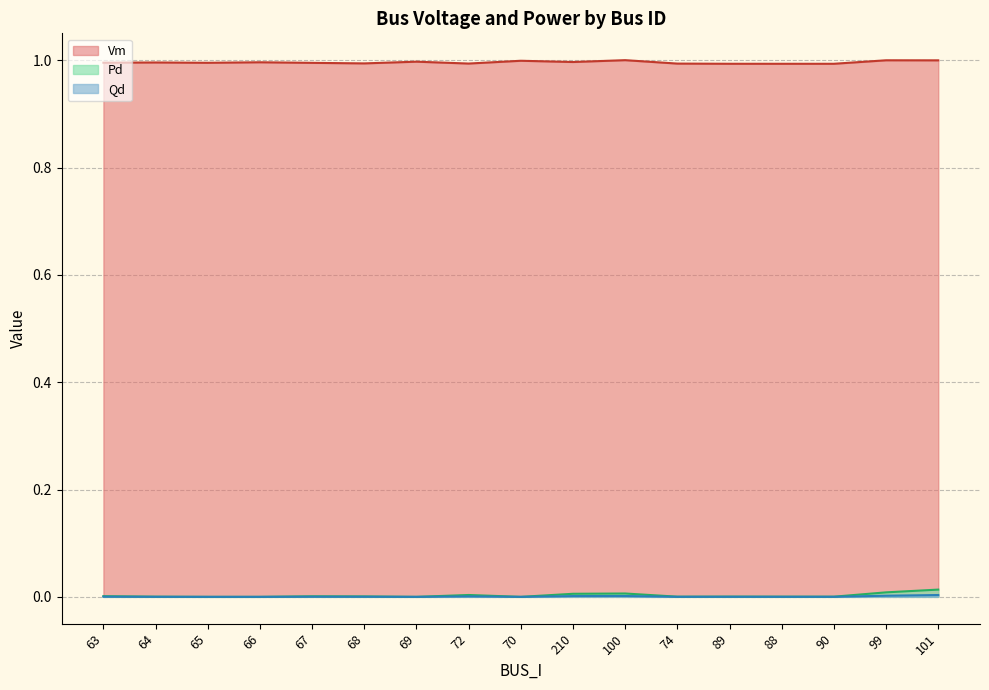

In Pd, how many points are lower than both neighbors (excluding endpoints)?

4